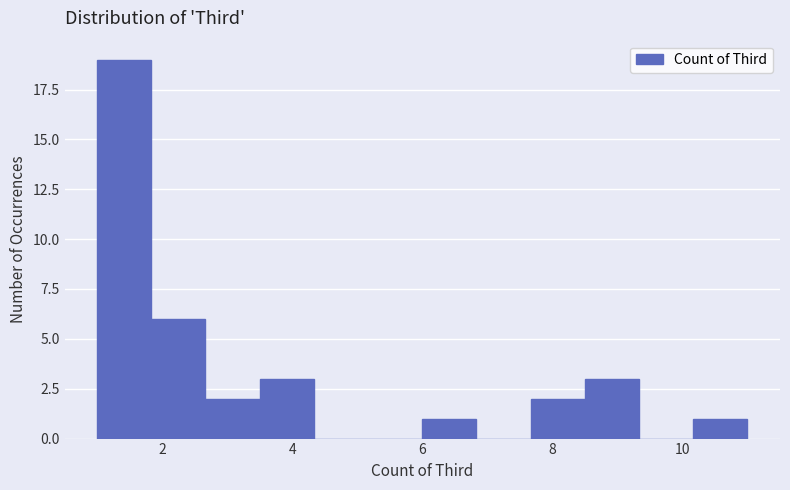

Reading left to right, transcribe this chart: for each bar, give the range it covers on the x-axis and its height. Neither the bar edges nor the heights are printed on the chart, so give them approximately, as read against the axes.

1.0 to 1.8: 19
1.8 to 2.6: 6
2.6 to 3.6: 2
3.6 to 4.4: 3
4.4 to 5.2: 0
5.2 to 6.0: 0
6.0 to 6.8: 1
6.8 to 7.6: 0
7.6 to 8.6: 2
8.6 to 9.4: 3
9.4 to 10.2: 0
10.2 to 11.0: 1